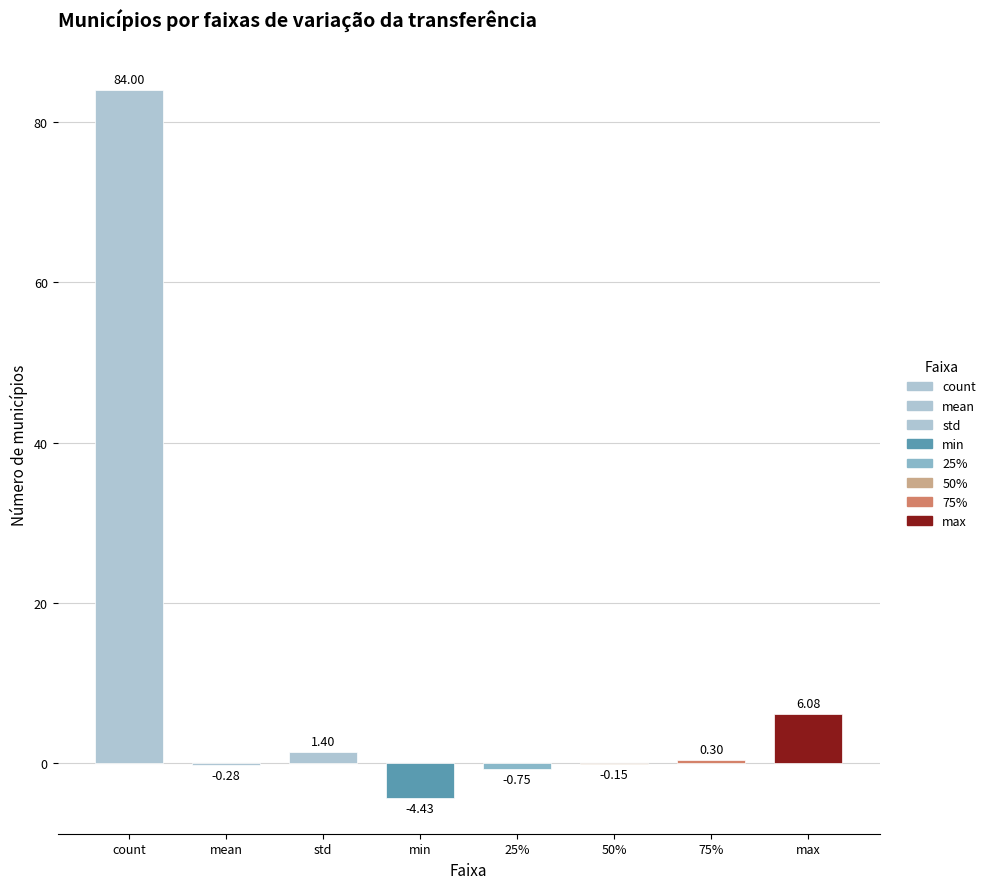

At which label is the value closest to 39?

max